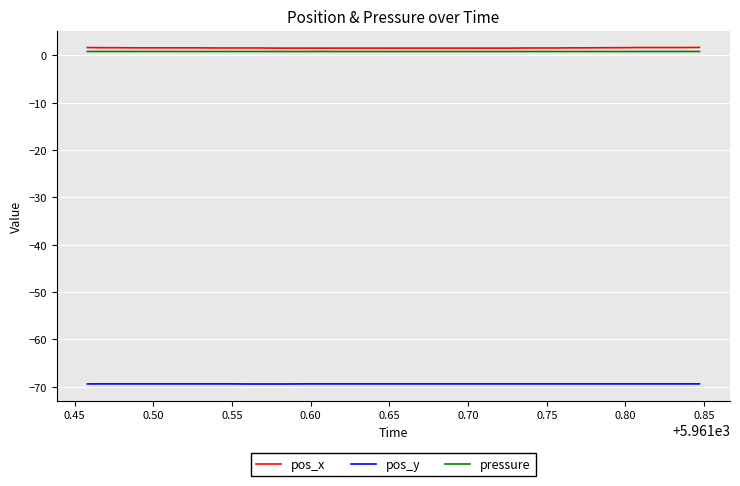

What is the smallest value displayed?

-69.4